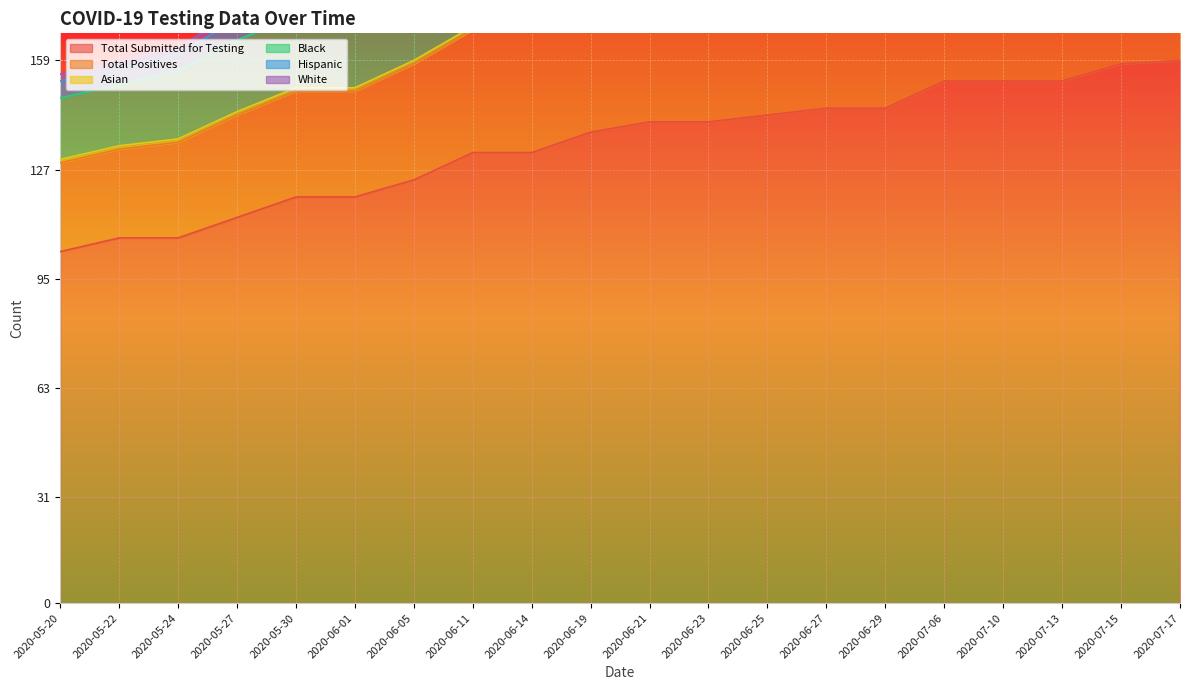

What is the difference between the highest and lowest values at 2020-06-05?

123